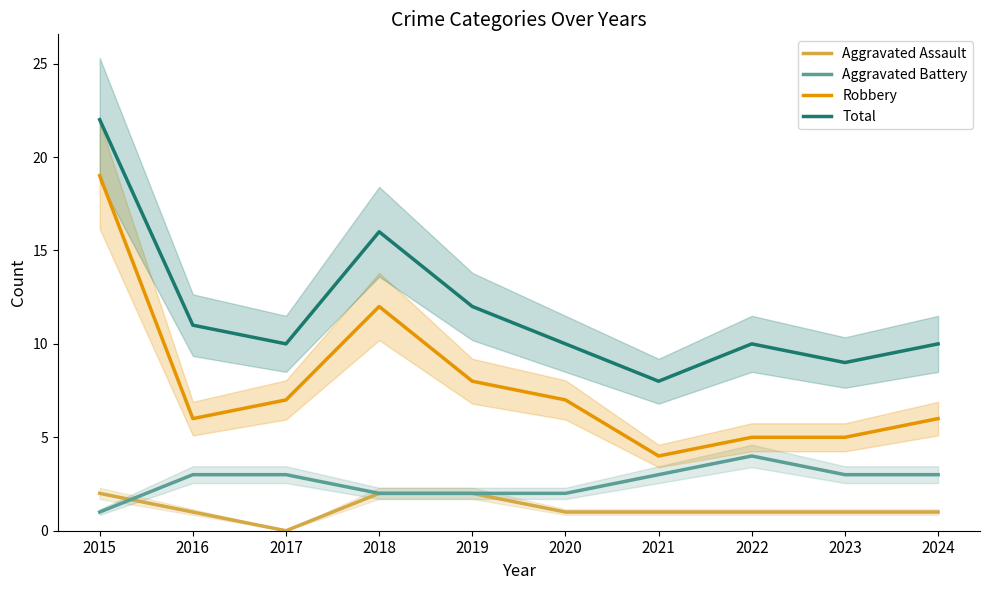

Reading right to left, list all the values displayed in this chart.

Aggravated Assault: 2024=1	2023=1	2022=1	2021=1	2020=1	2019=2	2018=2	2017=0	2016=1	2015=2
Aggravated Battery: 2024=3	2023=3	2022=4	2021=3	2020=2	2019=2	2018=2	2017=3	2016=3	2015=1
Robbery: 2024=6	2023=5	2022=5	2021=4	2020=7	2019=8	2018=12	2017=7	2016=6	2015=19
Total: 2024=10	2023=9	2022=10	2021=8	2020=10	2019=12	2018=16	2017=10	2016=11	2015=22